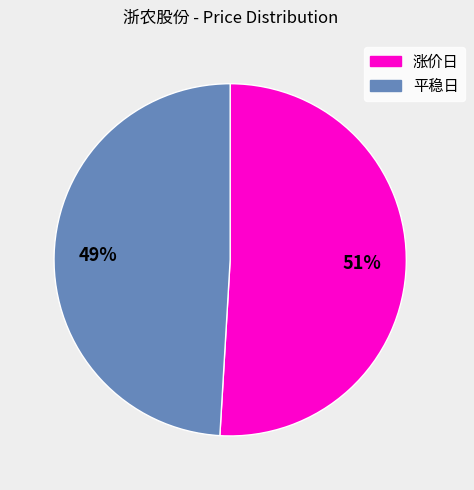

Does any single category account for the majority?

Yes